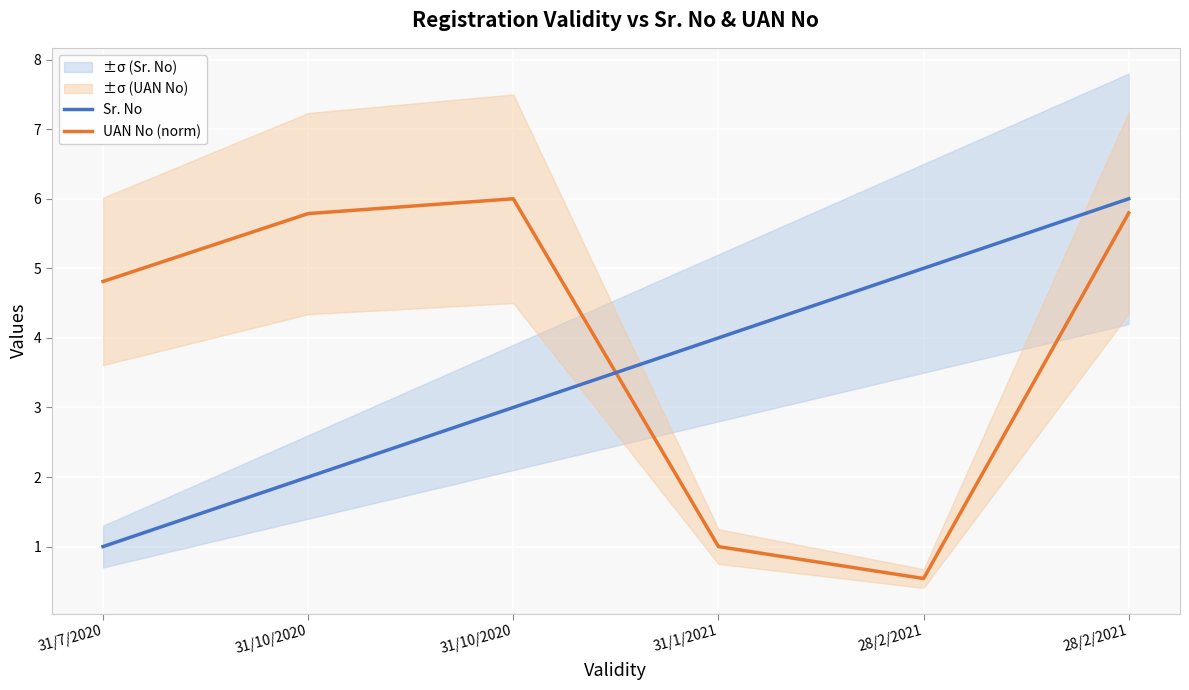

What is the difference between the maximum and minimum values in the UAN No (norm) series?

5.5